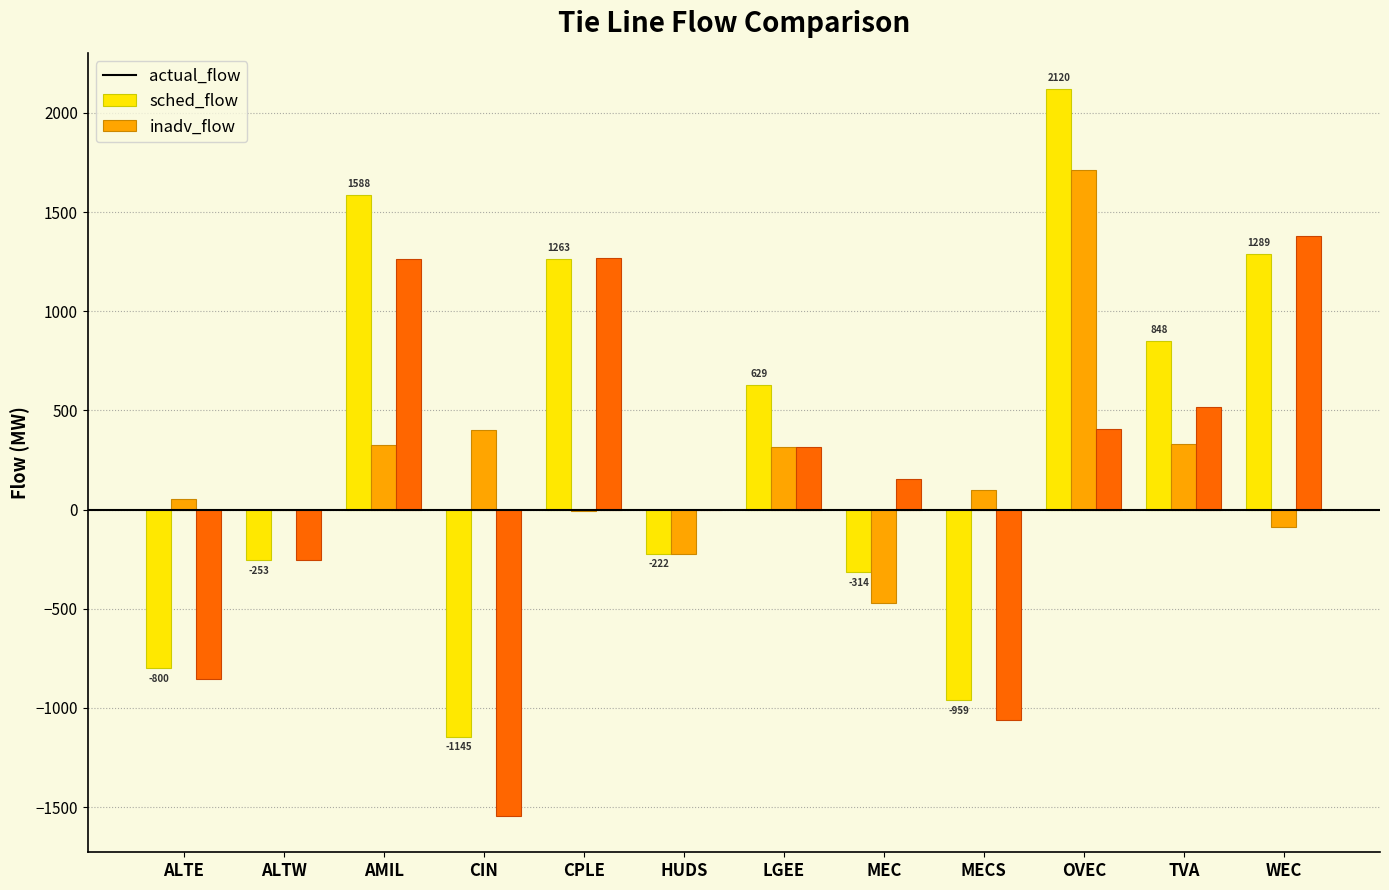

What is the sum of all inadv_flow values?

1596